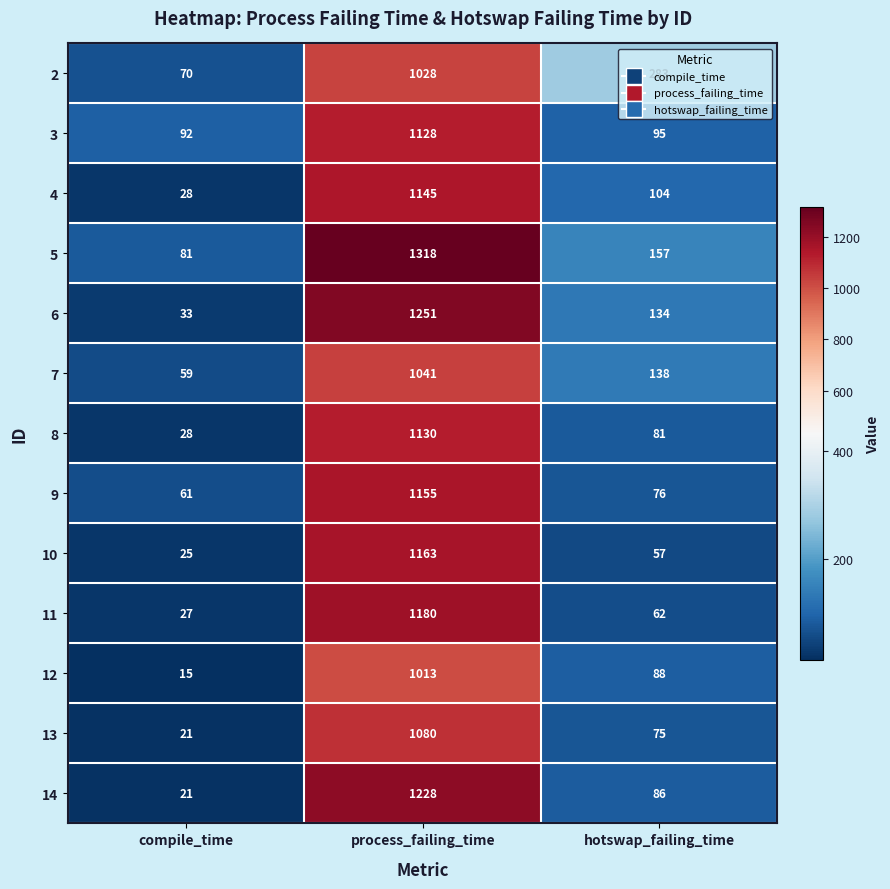

What is the difference between the 7 values at compile_time and hotswap_failing_time?

79